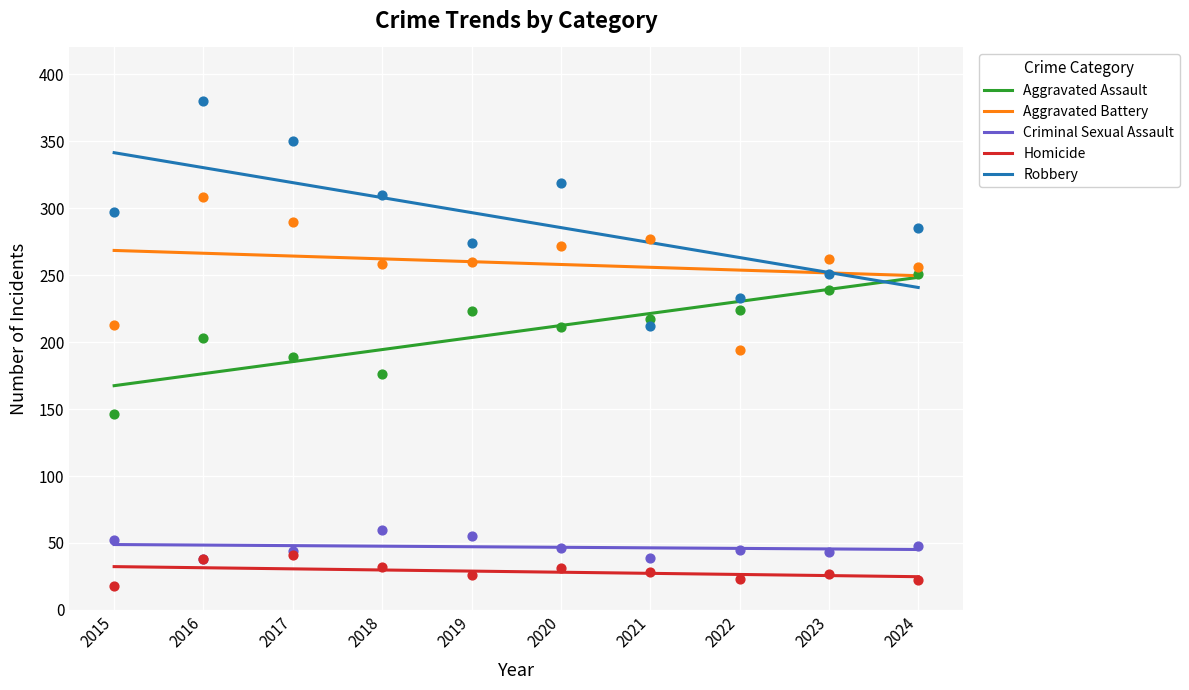

Which series contains the lowest Y value?

Homicide